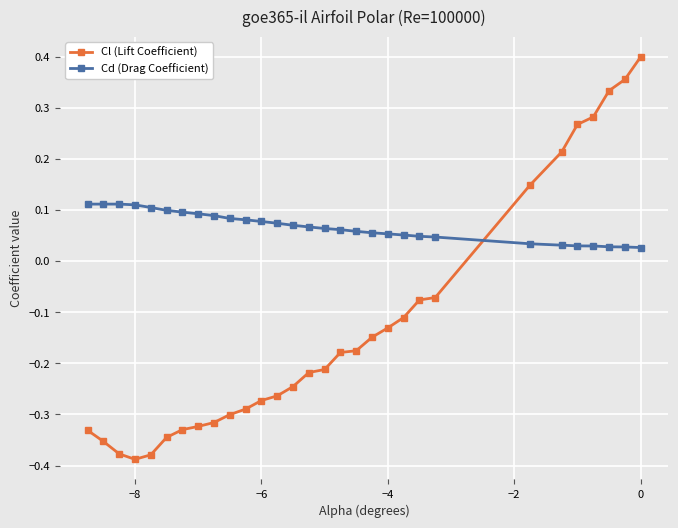

Which series has the largest total across all categories?

Cd (Drag Coefficient)